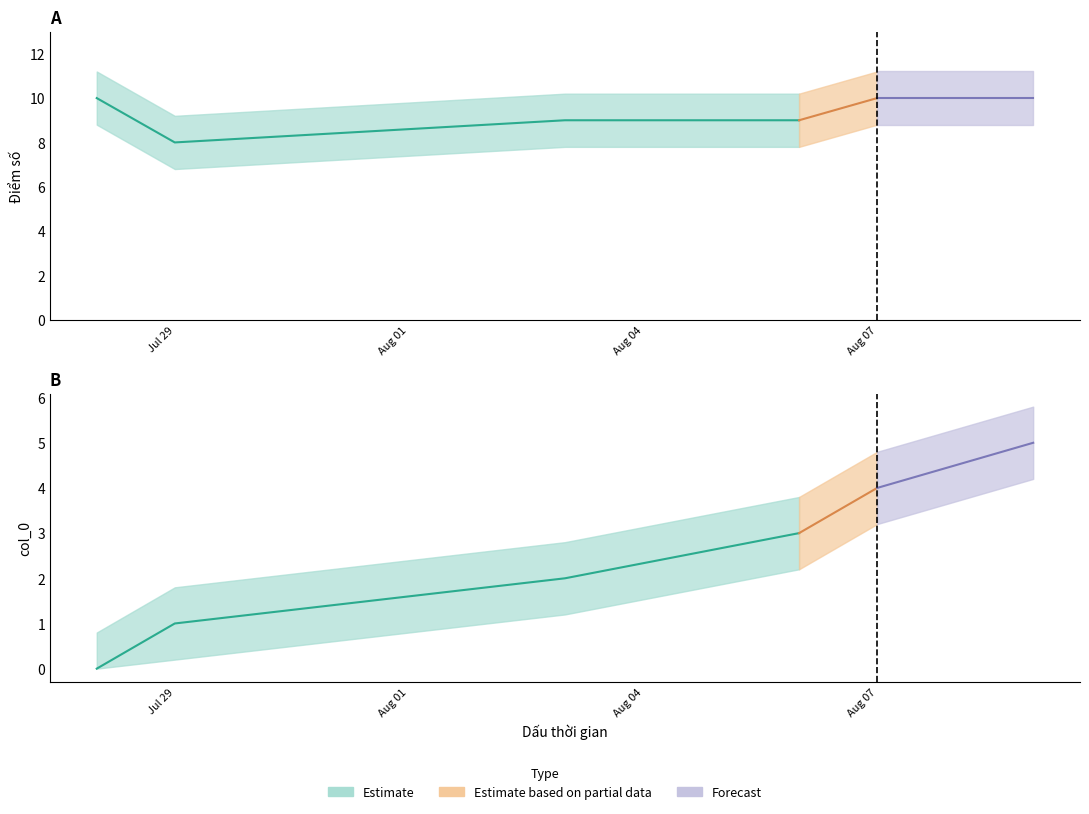

Is the value of col_0 at 2023-08-03 greater than the value of Điểm số at 2023-07-29?

No